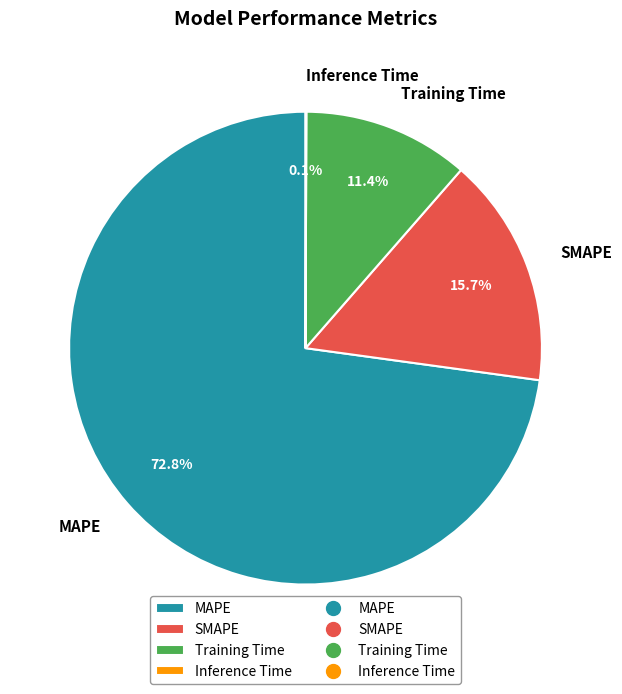

To the nearest percent, what is the average slice percentage?

25%